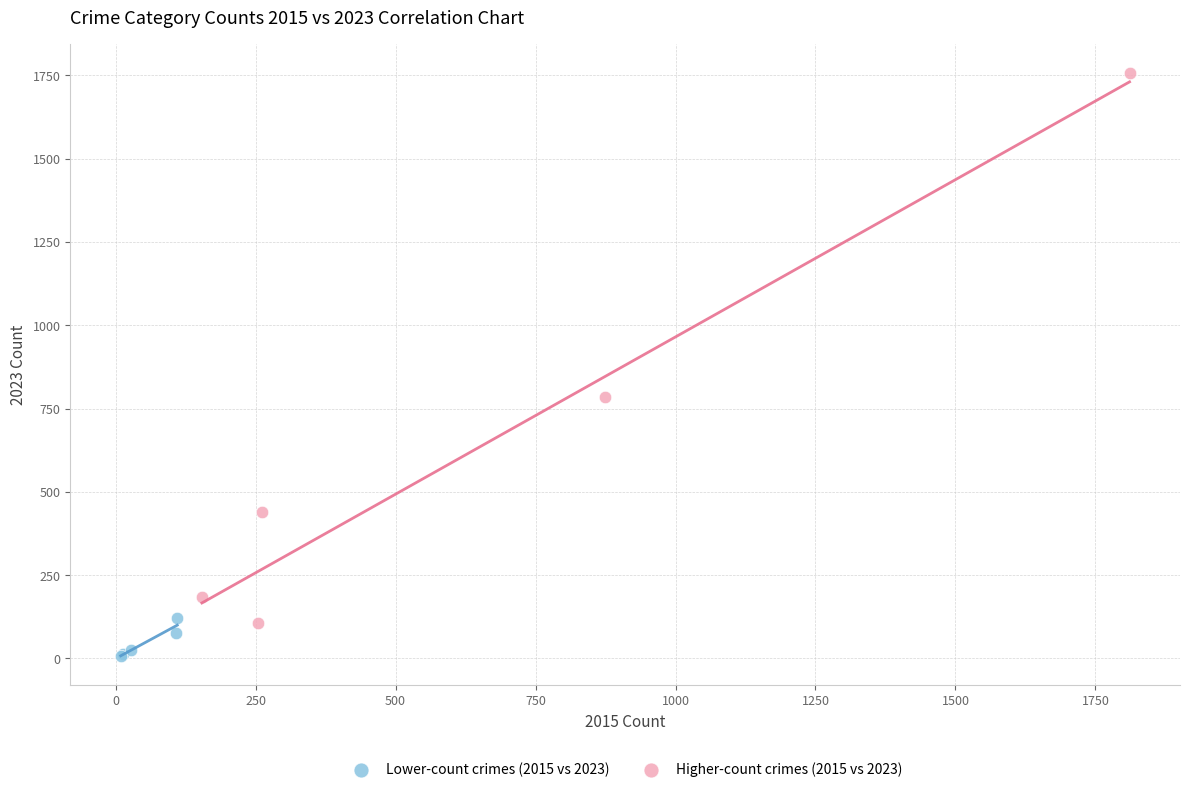

Which series has the largest Y range (max minus min)?

Higher-count crimes (2015 vs 2023)